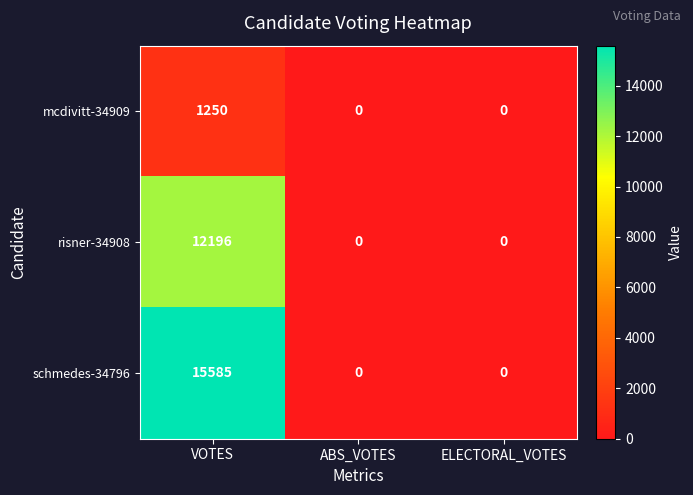

What is the difference between the highest and lowest values at VOTES?

14335